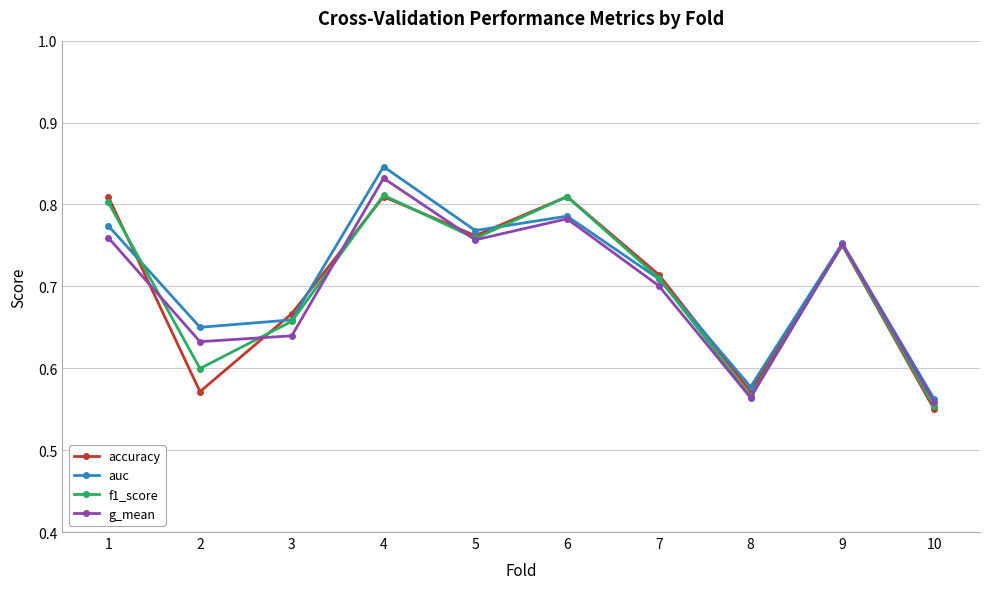

Where is the first local maximum for accuracy?

4